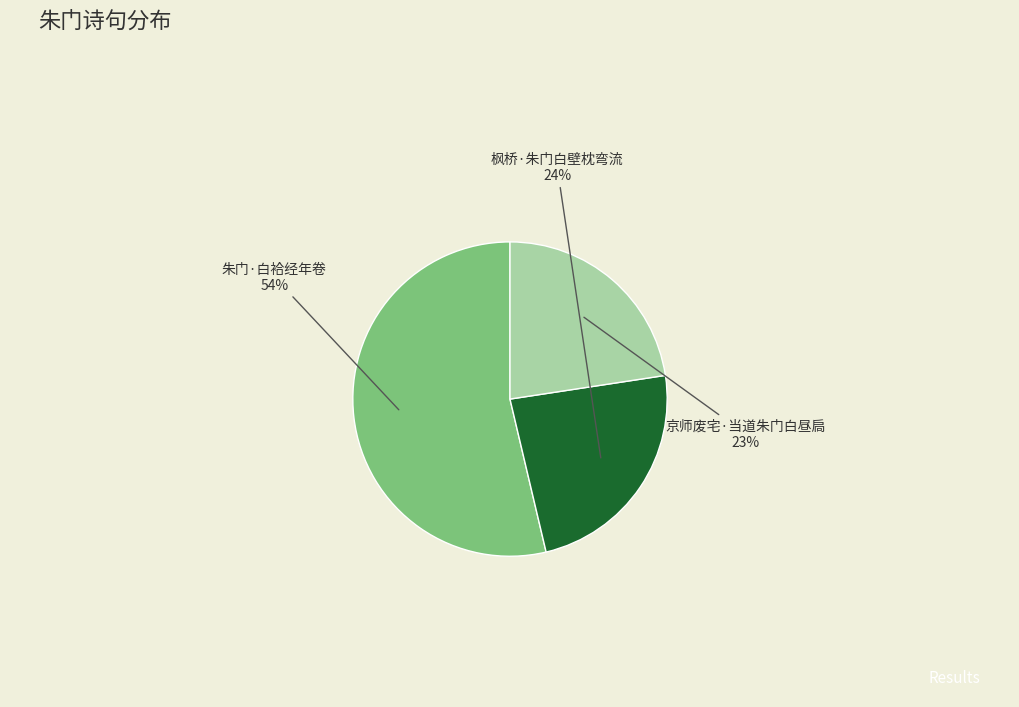

How many slices are in this pie chart?

3